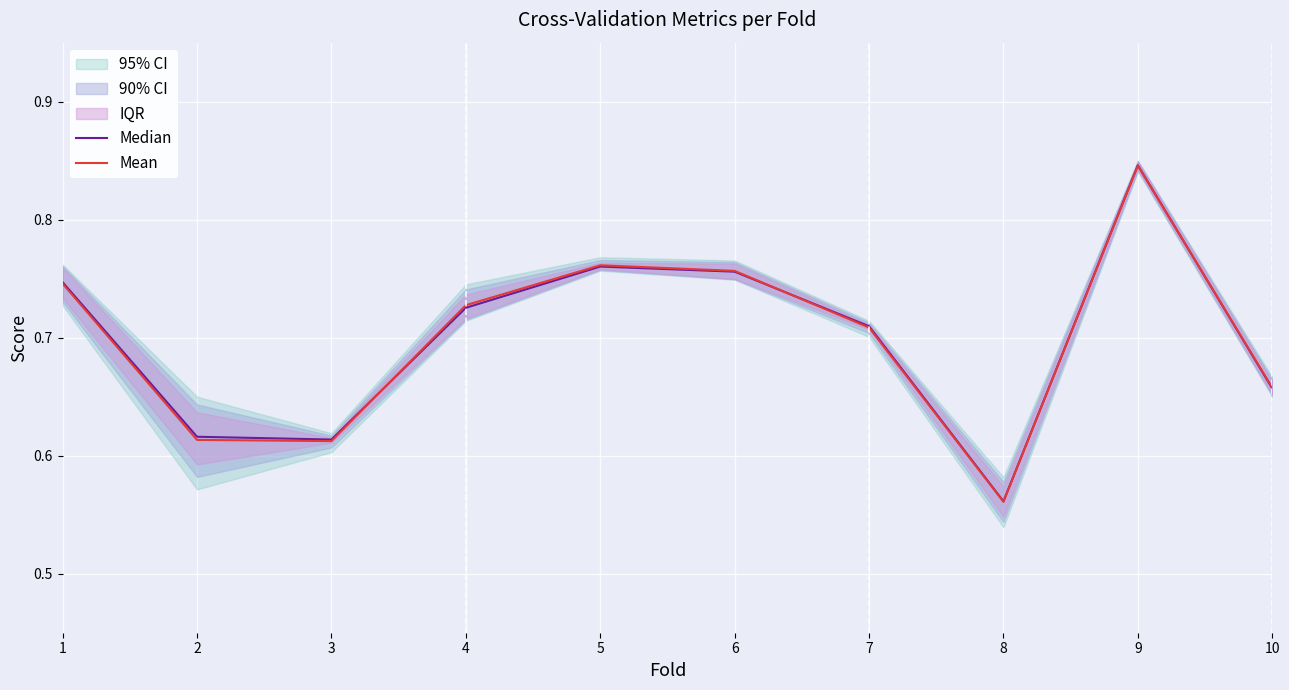

List the series in order of their overall mean, lowest first.

Mean, Median